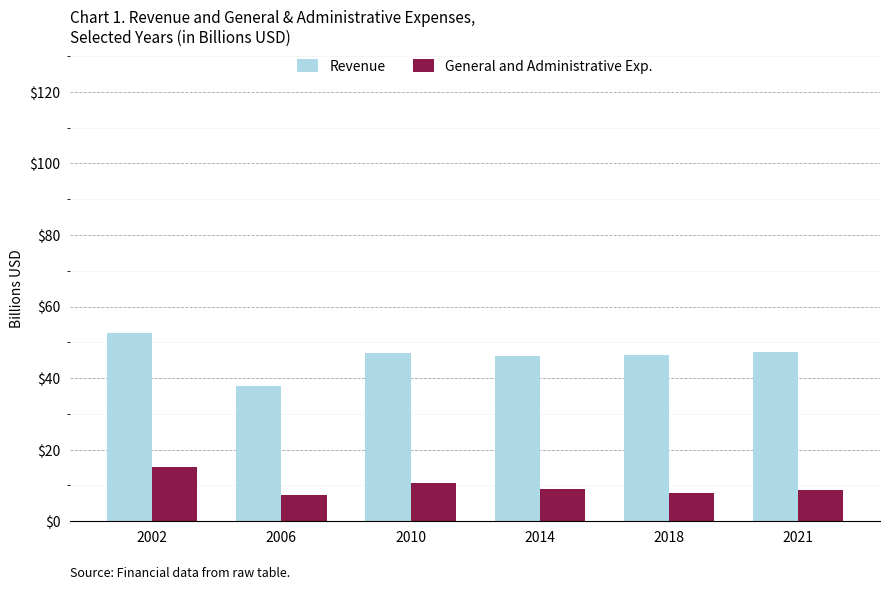

Which series changed the most between 2002 and 2021?

General and Administrative Exp.